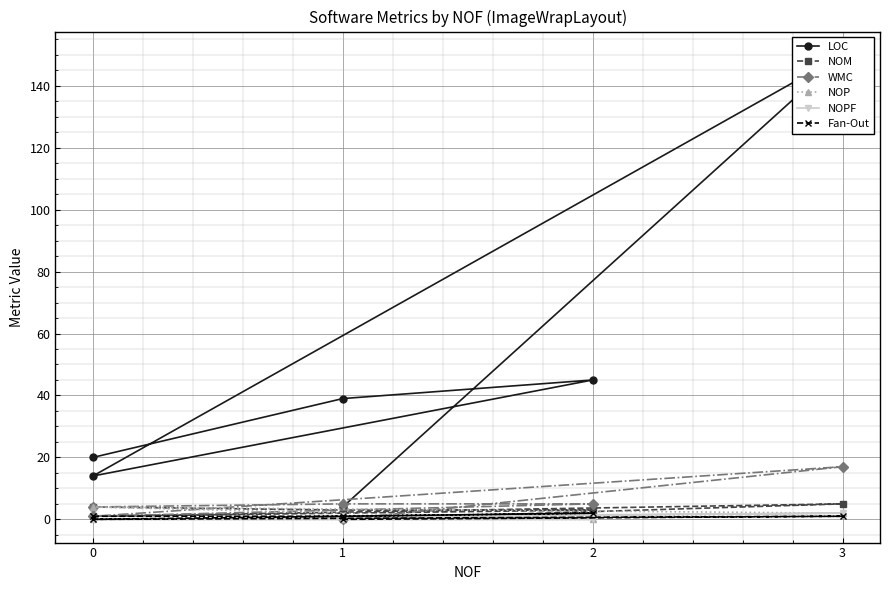

What is the sum of the LOC values at 1 and 0?

59